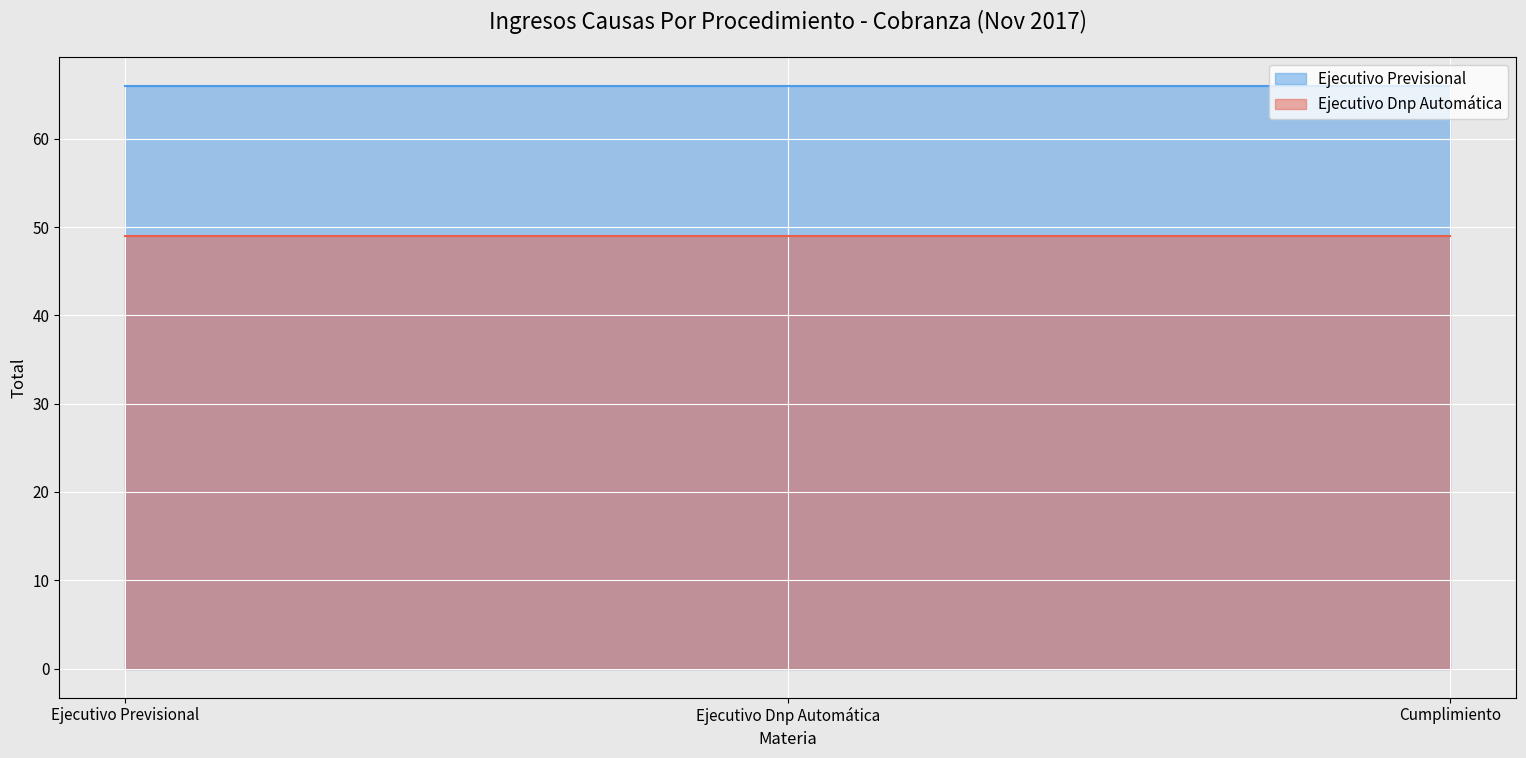

Read the Ejecutivo Previsional value at Ejecutivo Dnp Automática.

66